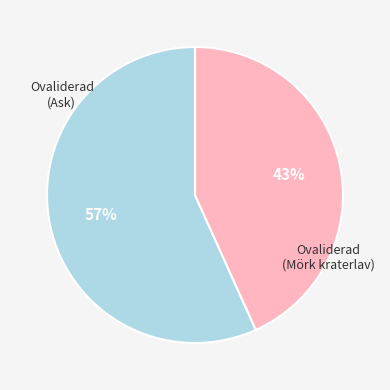

Does any single category account for the majority?

Yes